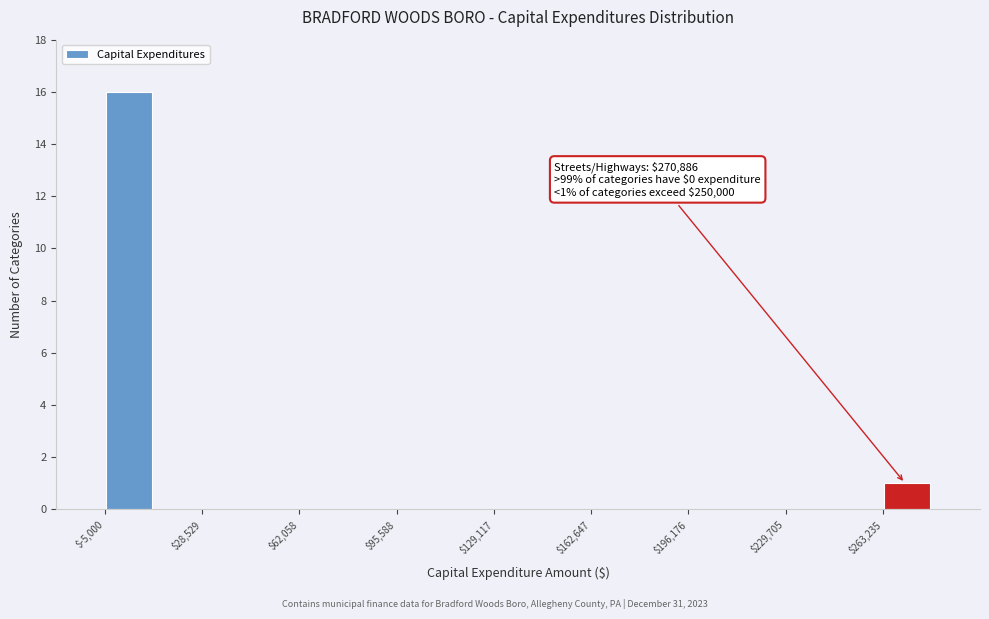

Read against the x-axis, roughly where is the centre of the tallest bar?

5000